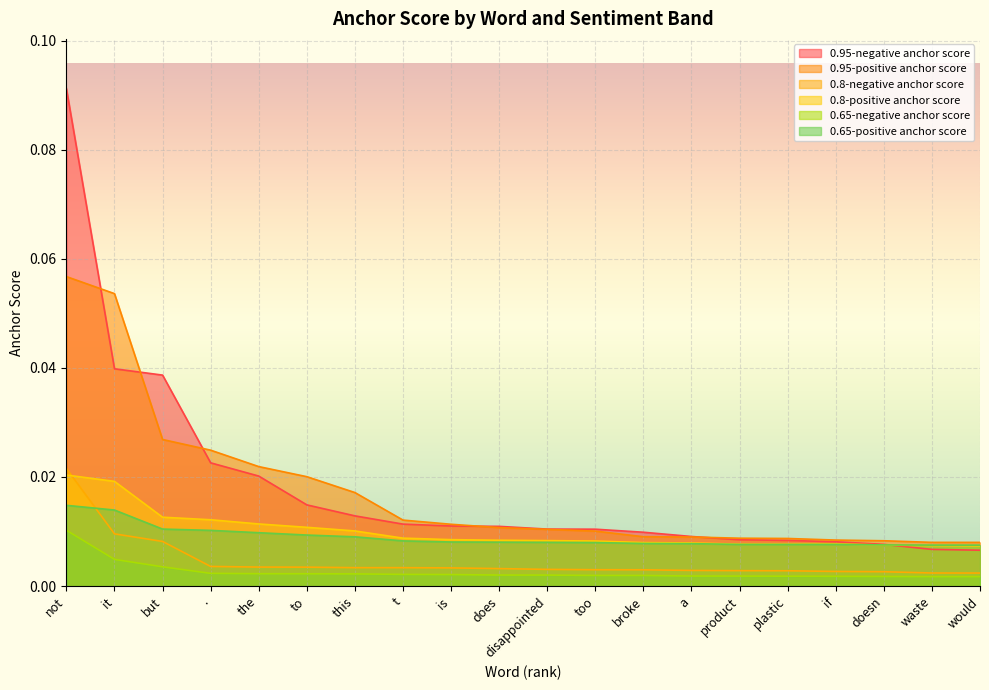

Is it true that 0.95-negative anchor score equals 0.0 at would?

True